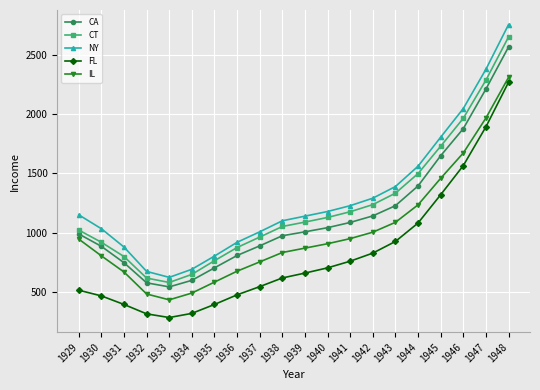

Count the number of data series in this chart.

5